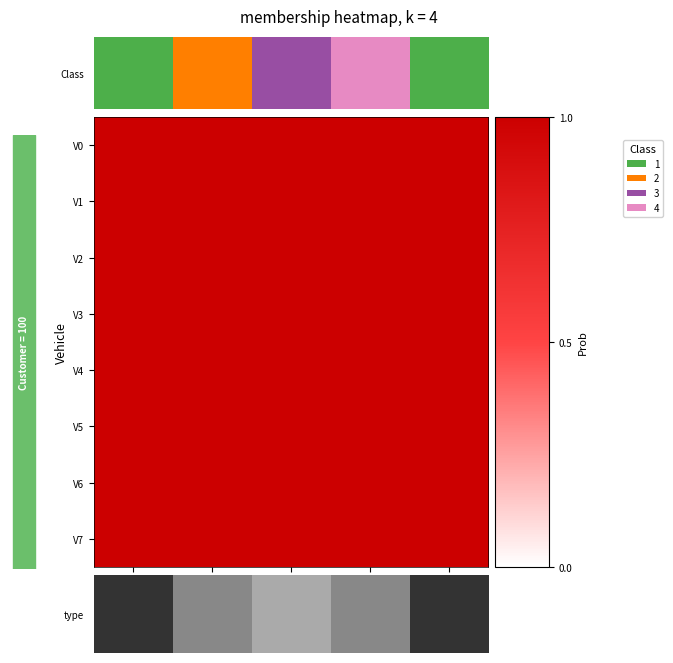

Rank the series by their maximum value, from lowest to highest.

V1, V2, V3, V4, V5, V6, V7, type